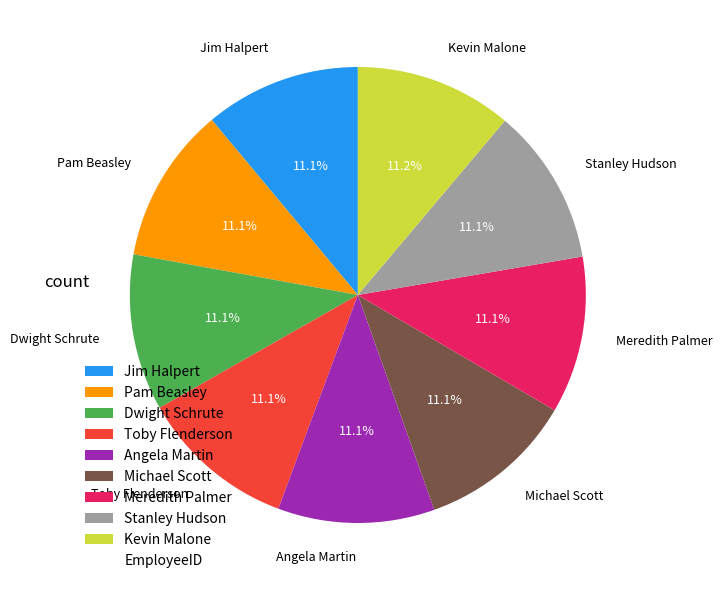

What is the ratio of the value at Pam Beasley to the value at Stanley Hudson?

1.0